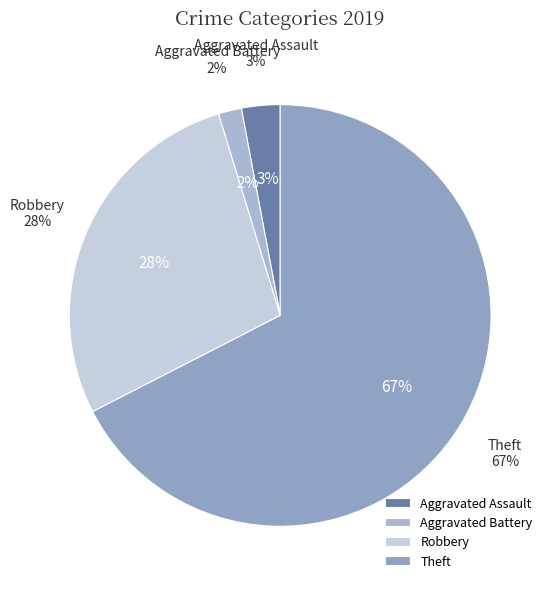

Which category has the biggest portion of the pie?

Theft